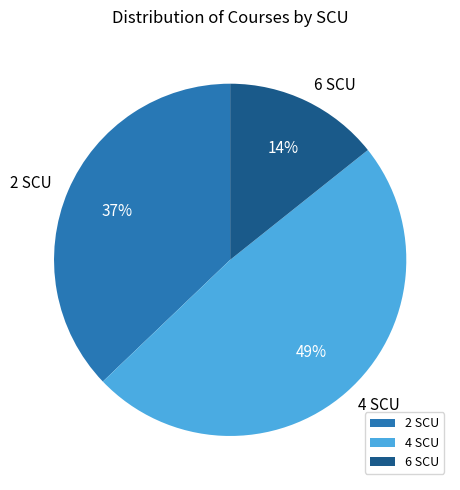

Is 6 SCU the majority of the pie?

No